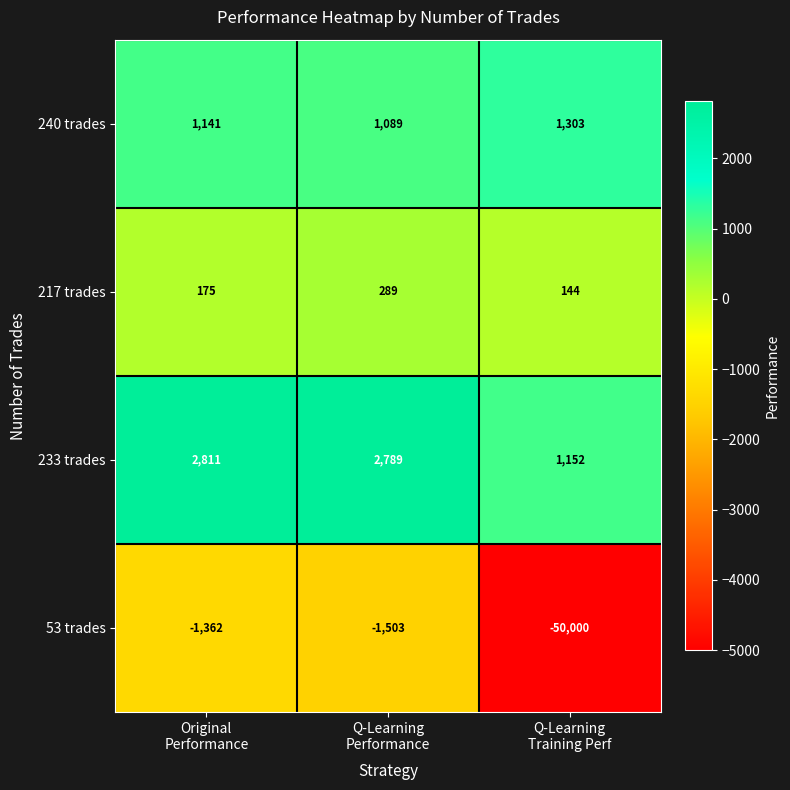

Rank the series by their maximum value, from lowest to highest.

53 trades, 217 trades, 240 trades, 233 trades